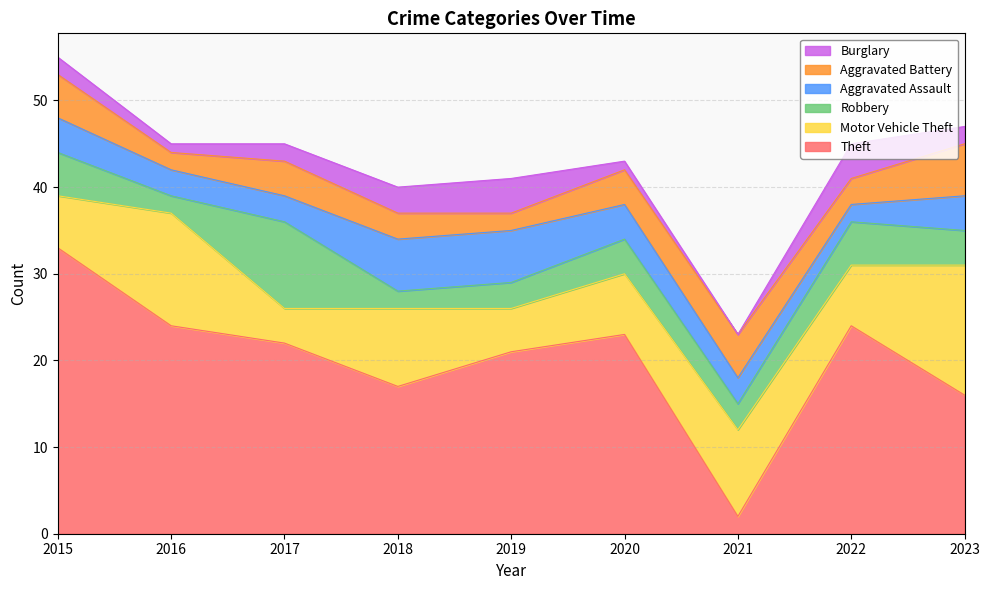

At which label does Motor Vehicle Theft reach its minimum?

2017